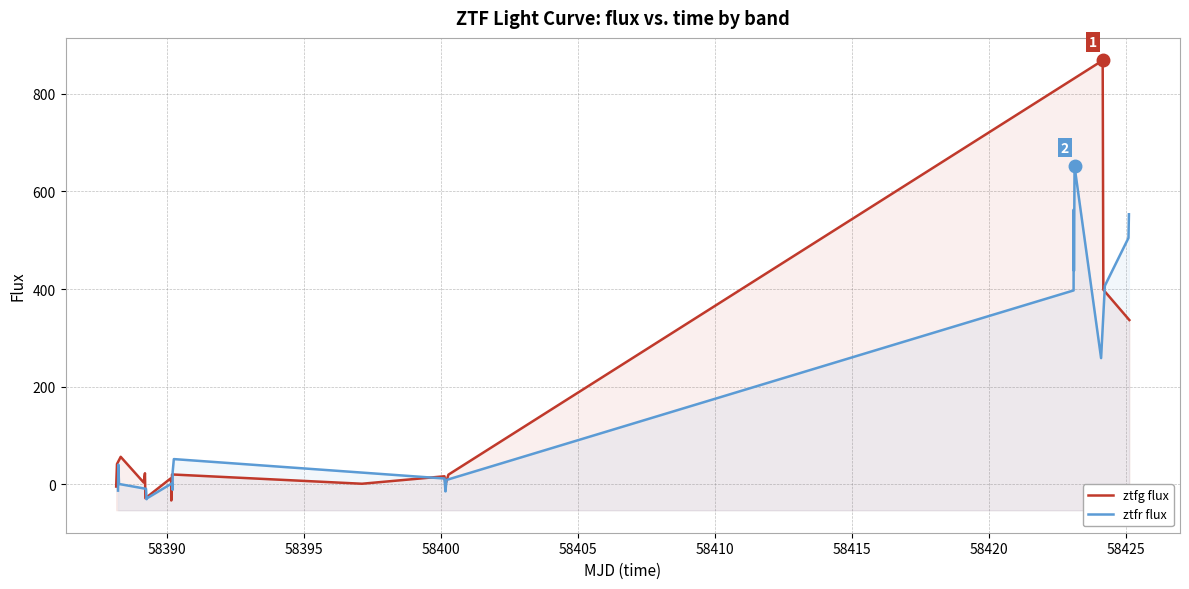

What is the average value?

181.0